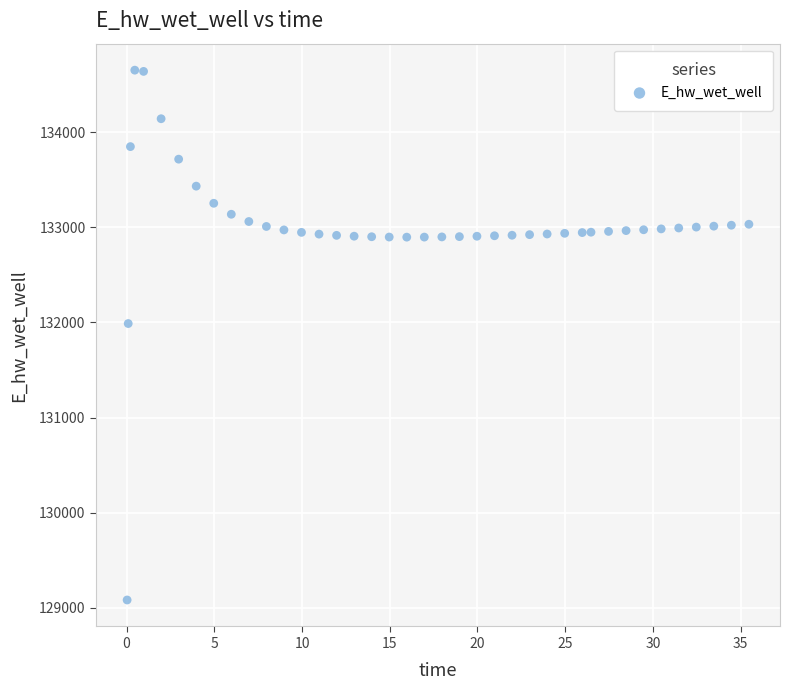

What Y value in the scatter plot is closest to 131867?

131988.7